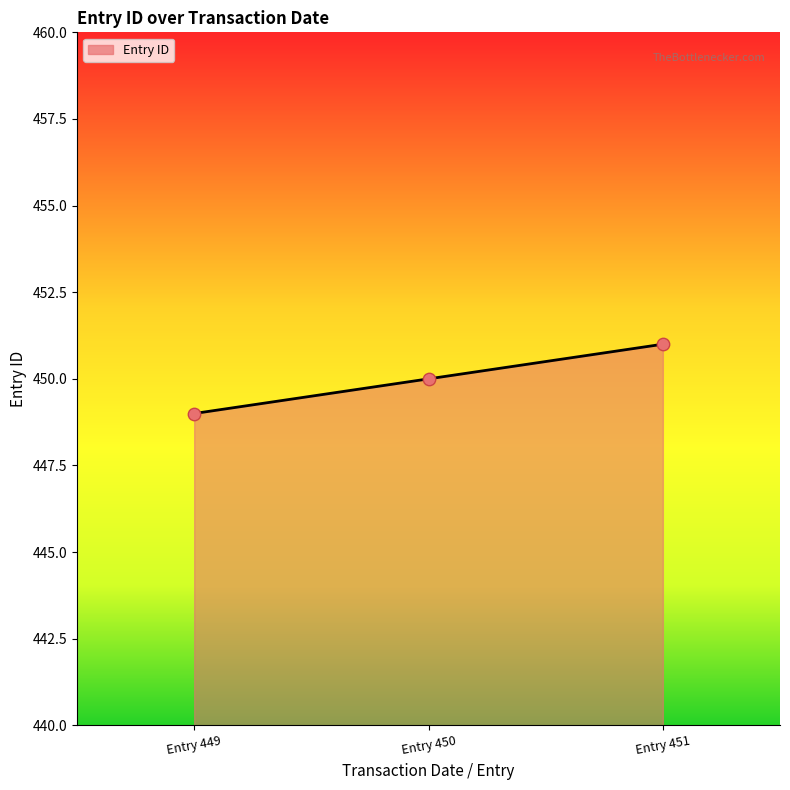

Between Entry 451 and Entry 449, which is larger?

Entry 451